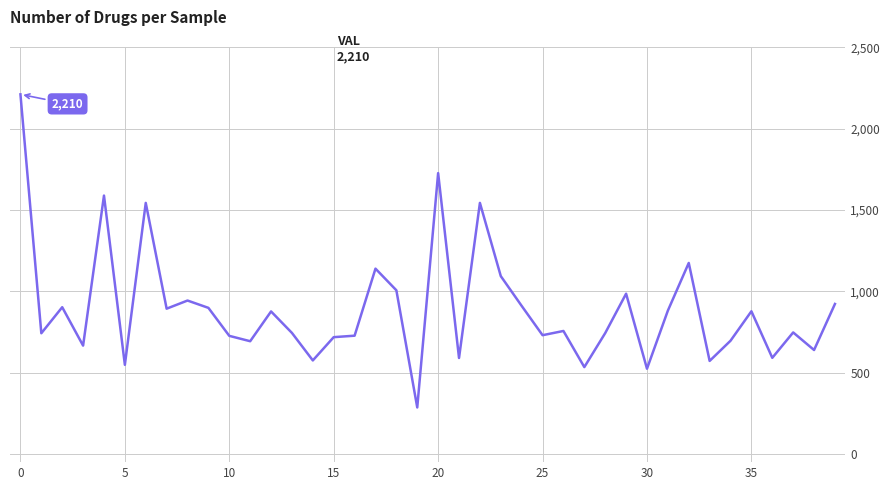

What is the difference between the maximum and minimum values?

1924